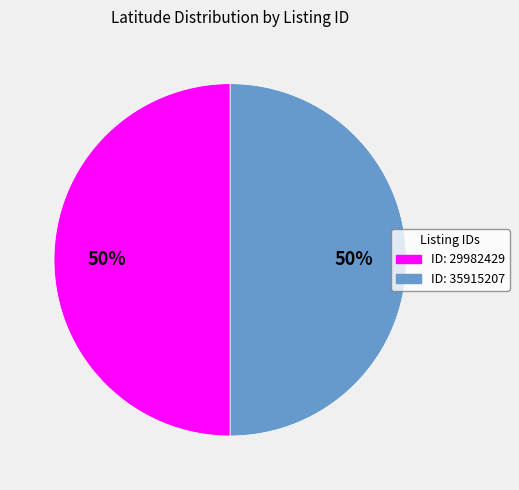

Count the number of slices in the pie.

2